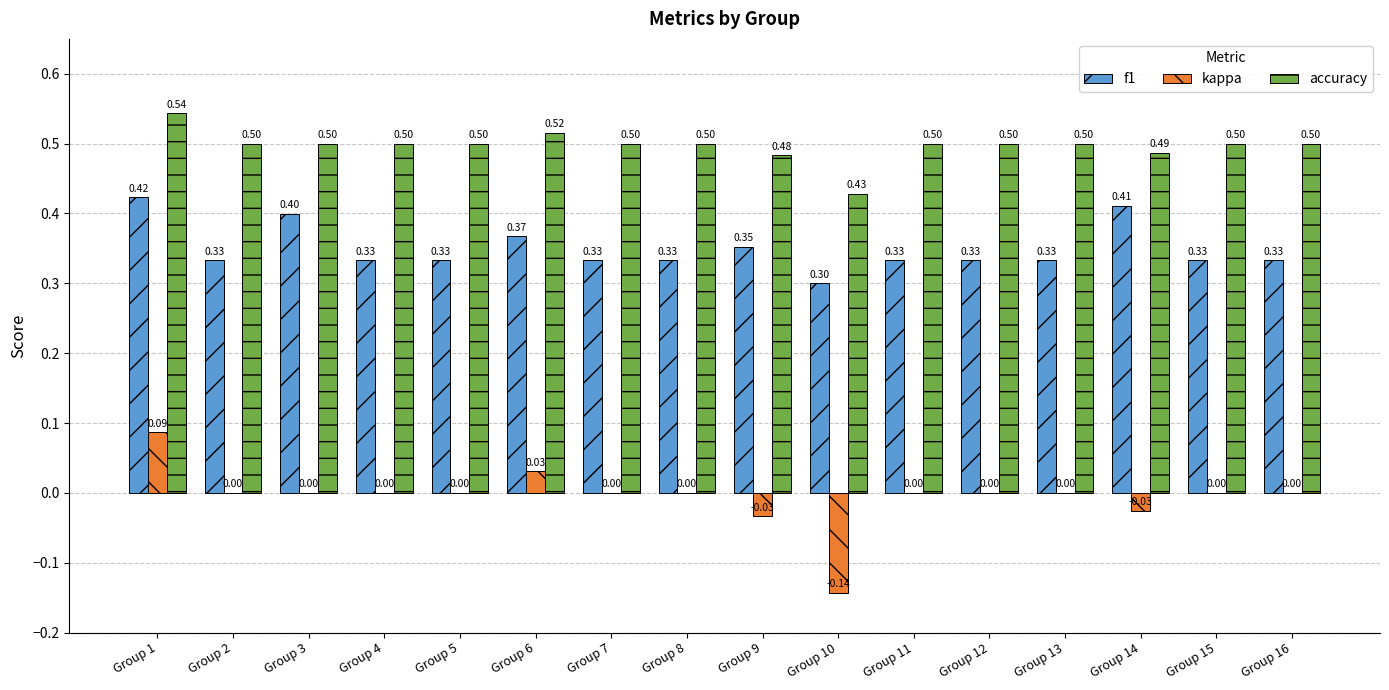

Count the number of data series in this chart.

3